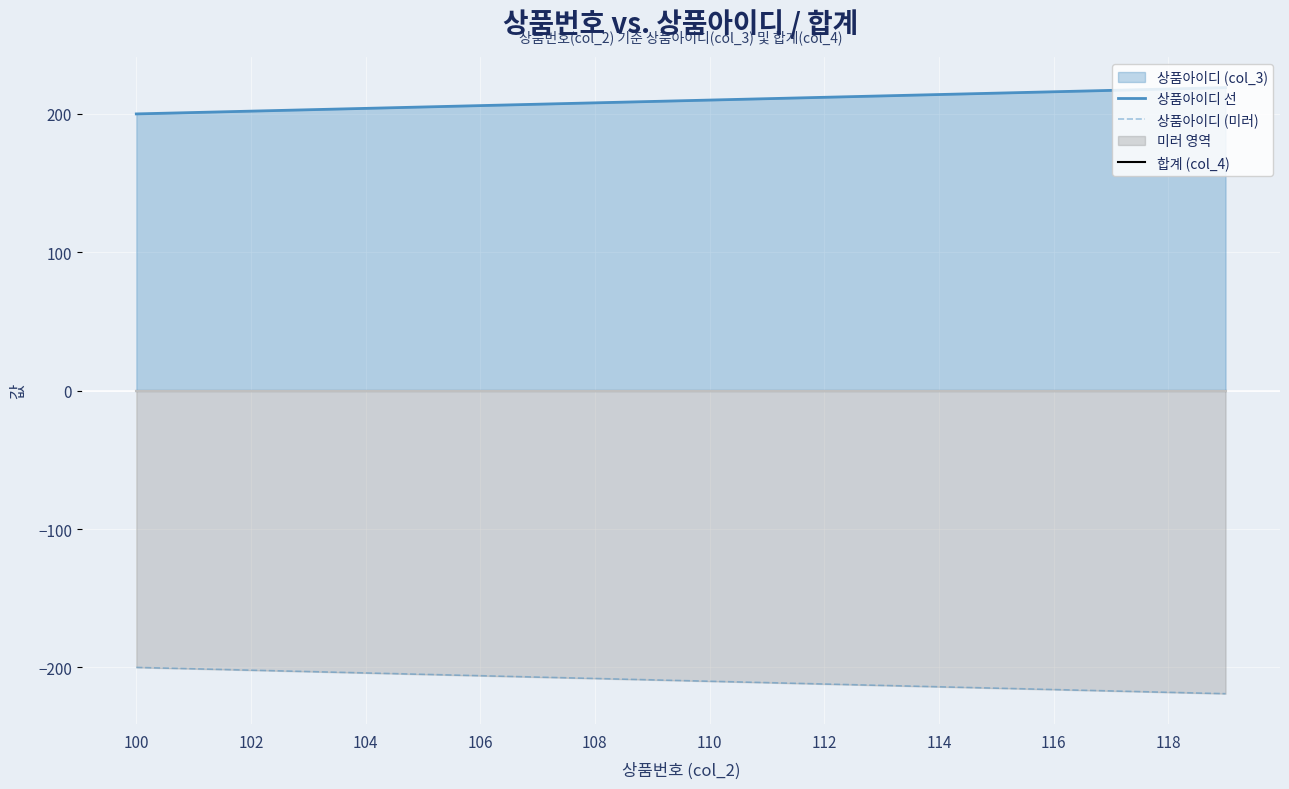

The value of 상품아이디 (미러) at 100 is -77. True or false?

False